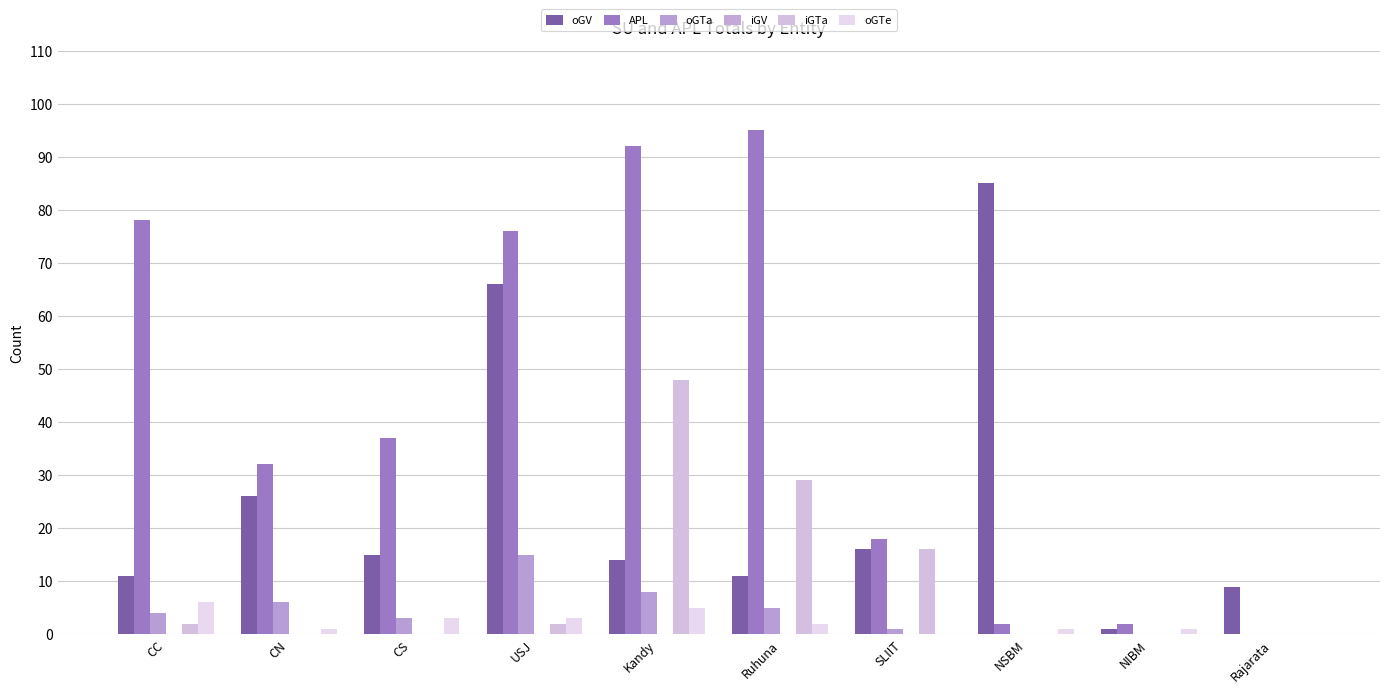

Which series changed the most between USJ and Kandy?

oGV